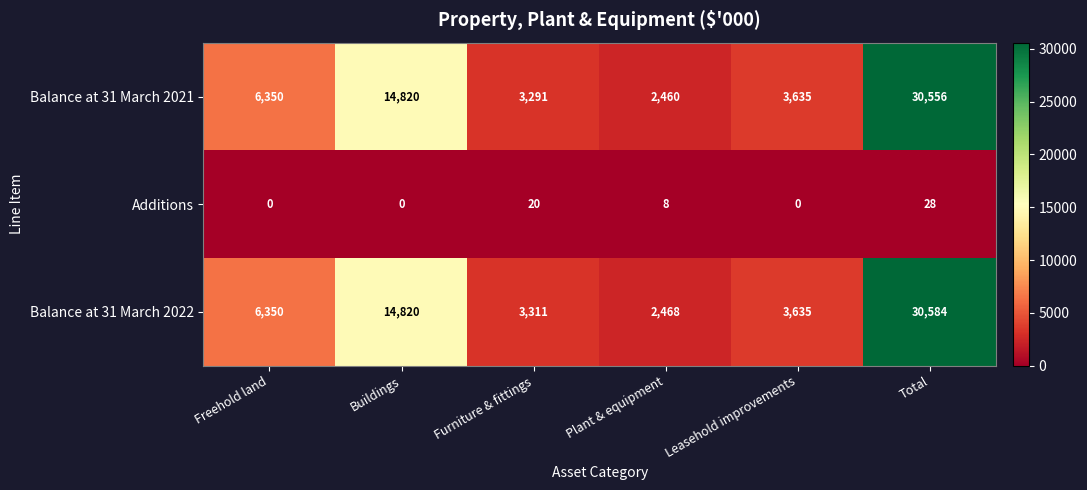

What is the minimum value for Balance at 31 March 2021?

2460